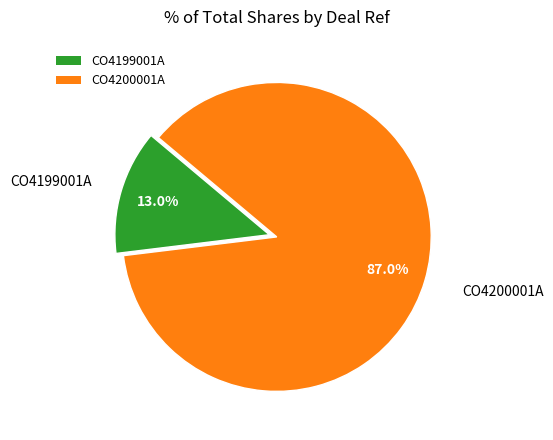

To the nearest percent, what is the difference between the CO4199001A and CO4200001A slice percentages?

74%